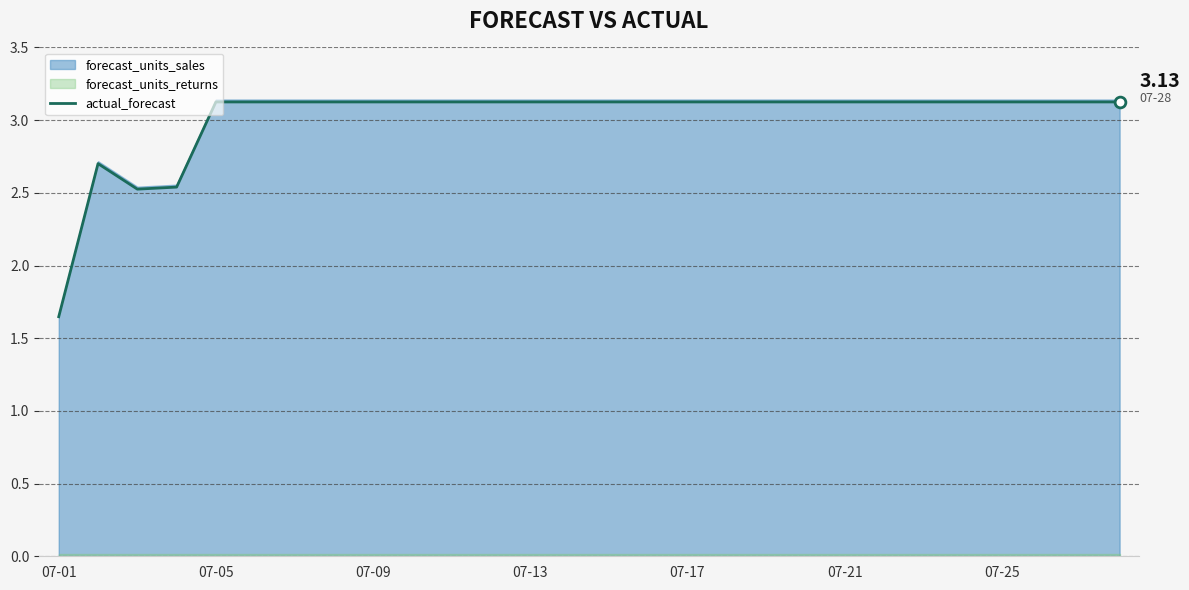

Which has a higher value, 07-05 or 07-17?

07-05